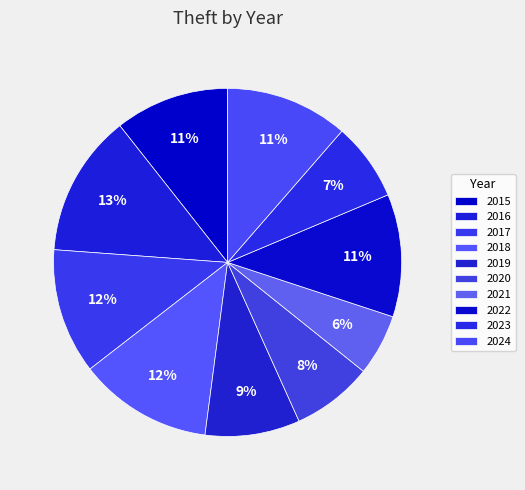

Combined, what portion of the pie is 2017 and 2020?

19.2%